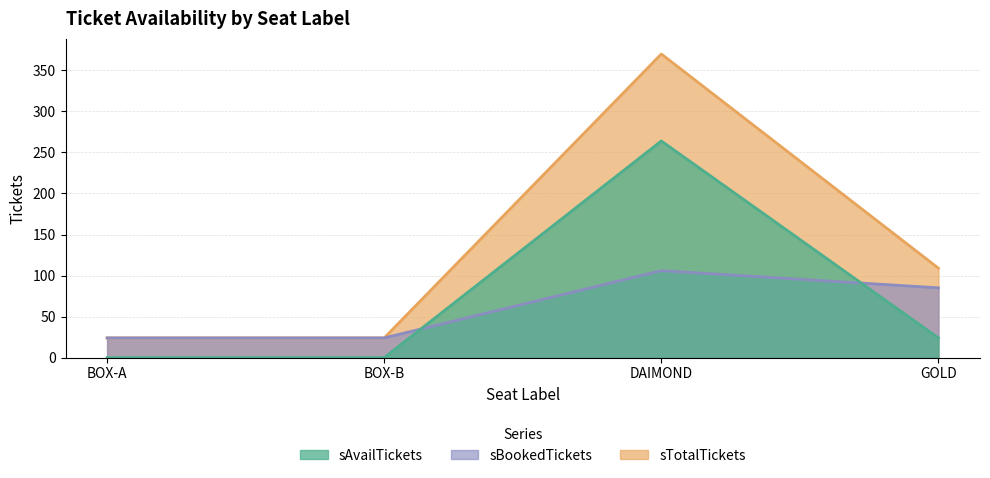

Between GOLD and DAIMOND, which is larger?

DAIMOND